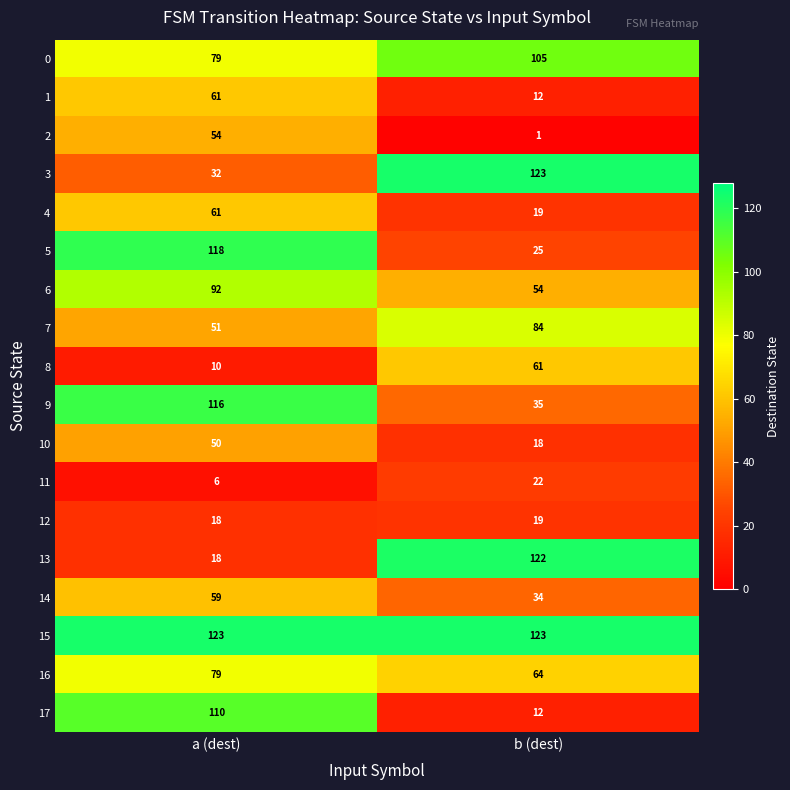

What is the average value of the 3 series?

78